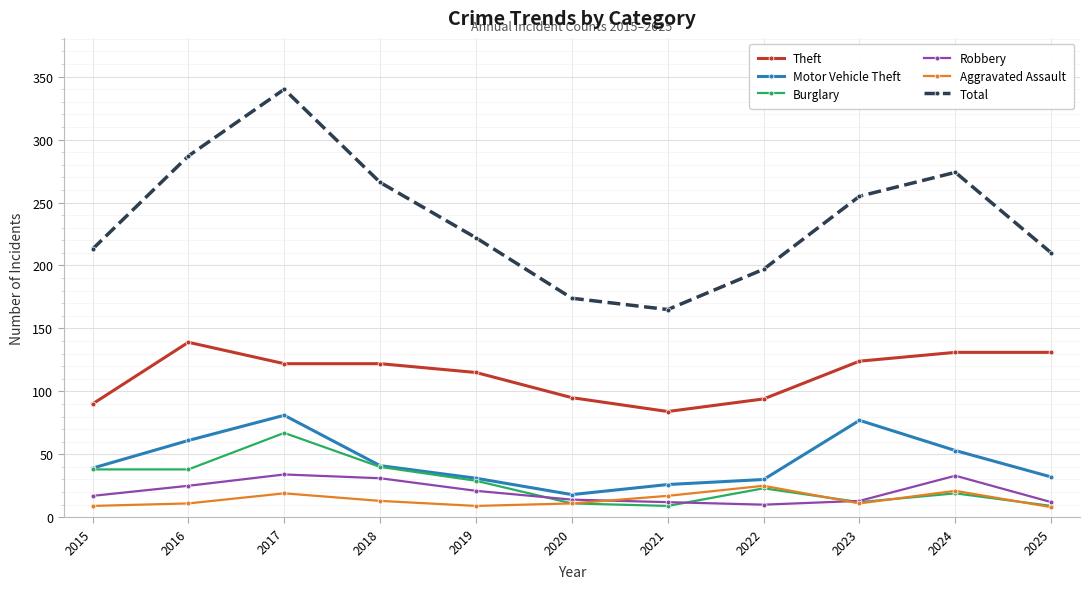

Does the chart display data point markers on the line(s)?

Yes